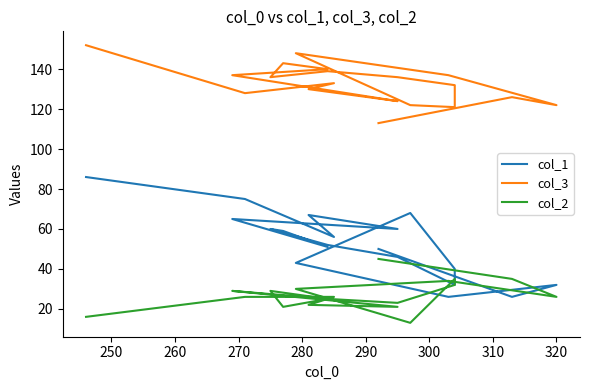

What is the maximum value for col_3?

152